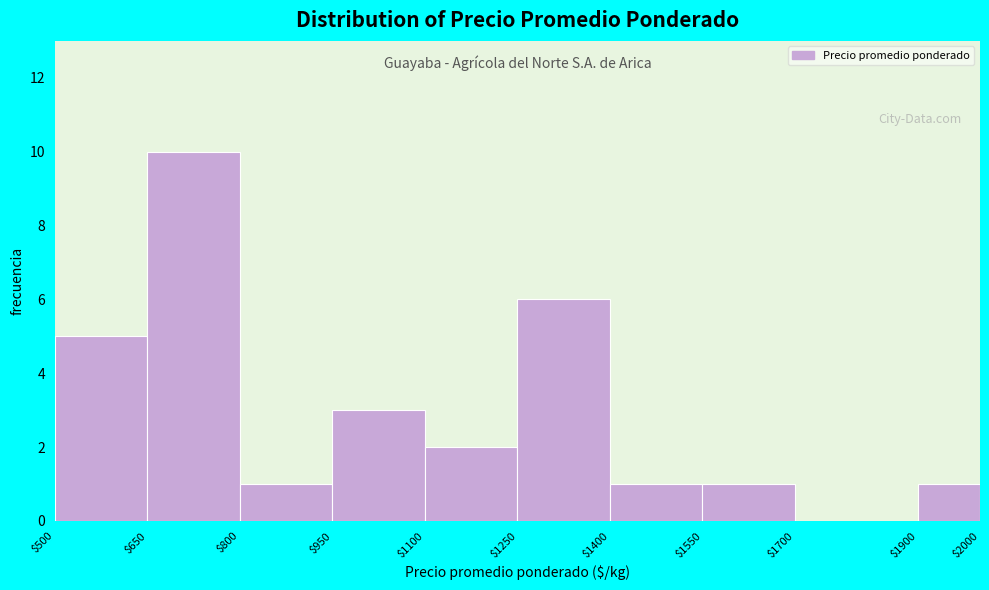

Reading left to right, transcribe this chart: for each bar, give the range it covers on the x-axis and its height. The values are not printed on the chart, so give them approximately, as read against the axis.

$500 to $650: 5
$650 to $800: 10
$800 to $950: 1
$950 to $1100: 3
$1100 to $1250: 2
$1250 to $1400: 6
$1400 to $1550: 1
$1550 to $1700: 1
$1700 to $1900: 0
$1900 to $2000: 1